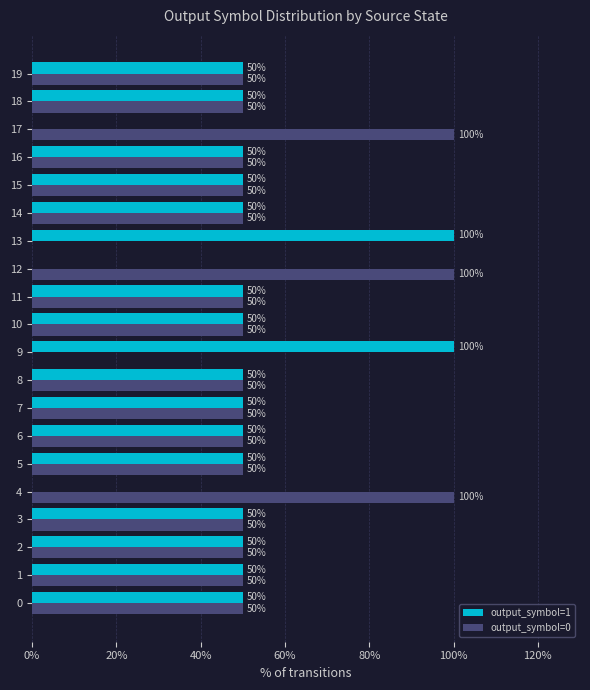

Is the value of output_symbol=1 at 8 greater than the value of output_symbol=0 at 12?

No